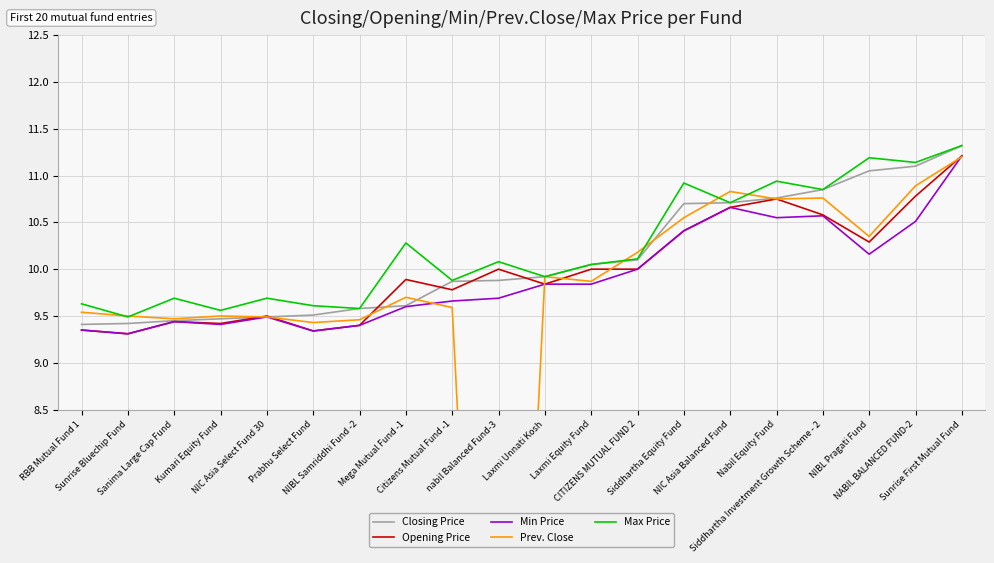

Reading right to left, list all the values displayed in this chart.

Closing Price: Sunrise First Mutual Fund=11.3	NABIL BALANCED FUND-2=11.1	NIBL Pragati Fund=11.1	Siddhartha Investment Growth Scheme - 2=10.8	Nabil Equity Fund=10.8	NIC Asia Balanced Fund=10.7	Siddhartha Equity Fund=10.7	CITIZENS MUTUAL FUND 2=10.1	Laxmi Equity Fund=10.1	Laxmi Unnati Kosh=9.9	nabil Balanced Fund-3=9.9	Citizens Mutual Fund -1=9.9	Mega Mutual Fund -1=9.6	NIBL Samriddhi Fund -2=9.6	Prabhu Select Fund=9.5	NIC Asia Select Fund 30=9.5	Kumari Equity Fund=9.5	Sanima Large Cap Fund=9.4	Sunrise Bluechip Fund=9.4	RBB Mutual Fund 1=9.4
Opening Price: Sunrise First Mutual Fund=11.2	NABIL BALANCED FUND-2=10.8	NIBL Pragati Fund=10.3	Siddhartha Investment Growth Scheme - 2=10.6	Nabil Equity Fund=10.8	NIC Asia Balanced Fund=10.7	Siddhartha Equity Fund=10.4	CITIZENS MUTUAL FUND 2=10.0	Laxmi Equity Fund=10.0	Laxmi Unnati Kosh=9.8	nabil Balanced Fund-3=10.0	Citizens Mutual Fund -1=9.8	Mega Mutual Fund -1=9.9	NIBL Samriddhi Fund -2=9.4	Prabhu Select Fund=9.3	NIC Asia Select Fund 30=9.5	Kumari Equity Fund=9.4	Sanima Large Cap Fund=9.4	Sunrise Bluechip Fund=9.3	RBB Mutual Fund 1=9.3
Min Price: Sunrise First Mutual Fund=11.2	NABIL BALANCED FUND-2=10.5	NIBL Pragati Fund=10.2	Siddhartha Investment Growth Scheme - 2=10.6	Nabil Equity Fund=10.6	NIC Asia Balanced Fund=10.7	Siddhartha Equity Fund=10.4	CITIZENS MUTUAL FUND 2=10.0	Laxmi Equity Fund=9.8	Laxmi Unnati Kosh=9.8	nabil Balanced Fund-3=9.7	Citizens Mutual Fund -1=9.7	Mega Mutual Fund -1=9.6	NIBL Samriddhi Fund -2=9.4	Prabhu Select Fund=9.3	NIC Asia Select Fund 30=9.5	Kumari Equity Fund=9.4	Sanima Large Cap Fund=9.4	Sunrise Bluechip Fund=9.3	RBB Mutual Fund 1=9.3
Prev. Close: Sunrise First Mutual Fund=11.2	NABIL BALANCED FUND-2=10.9	NIBL Pragati Fund=10.3	Siddhartha Investment Growth Scheme - 2=10.8	Nabil Equity Fund=10.8	NIC Asia Balanced Fund=10.8	Siddhartha Equity Fund=10.6	CITIZENS MUTUAL FUND 2=10.2	Laxmi Equity Fund=9.9	Laxmi Unnati Kosh=9.9	nabil Balanced Fund-3=0.0	Citizens Mutual Fund -1=9.6	Mega Mutual Fund -1=9.7	NIBL Samriddhi Fund -2=9.5	Prabhu Select Fund=9.4	NIC Asia Select Fund 30=9.5	Kumari Equity Fund=9.5	Sanima Large Cap Fund=9.5	Sunrise Bluechip Fund=9.5	RBB Mutual Fund 1=9.5
Max Price: Sunrise First Mutual Fund=11.3	NABIL BALANCED FUND-2=11.1	NIBL Pragati Fund=11.2	Siddhartha Investment Growth Scheme - 2=10.8	Nabil Equity Fund=10.9	NIC Asia Balanced Fund=10.7	Siddhartha Equity Fund=10.9	CITIZENS MUTUAL FUND 2=10.1	Laxmi Equity Fund=10.1	Laxmi Unnati Kosh=9.9	nabil Balanced Fund-3=10.1	Citizens Mutual Fund -1=9.9	Mega Mutual Fund -1=10.3	NIBL Samriddhi Fund -2=9.6	Prabhu Select Fund=9.6	NIC Asia Select Fund 30=9.7	Kumari Equity Fund=9.6	Sanima Large Cap Fund=9.7	Sunrise Bluechip Fund=9.5	RBB Mutual Fund 1=9.6